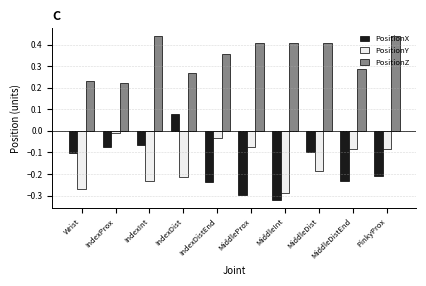

What is the sum of all PositionX values?

-1.6